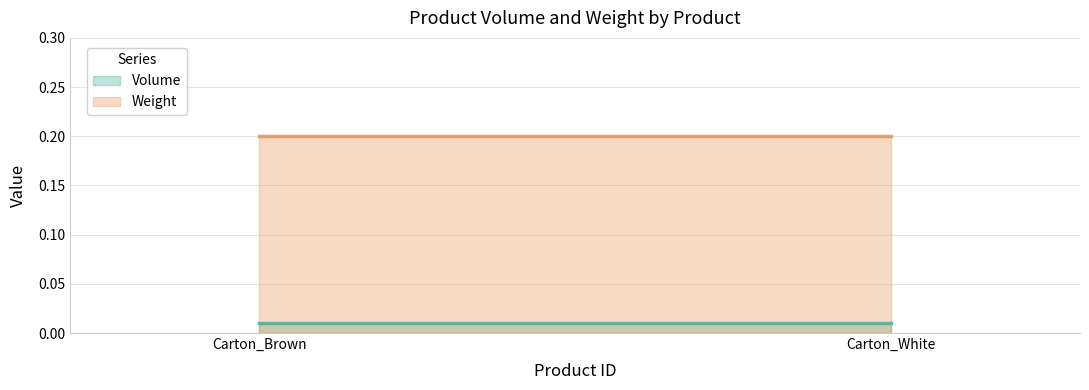

Reading left to right, transcribe all the data shown in this chart.

Volume: 0.0	0.0
Weight: 0.2	0.2